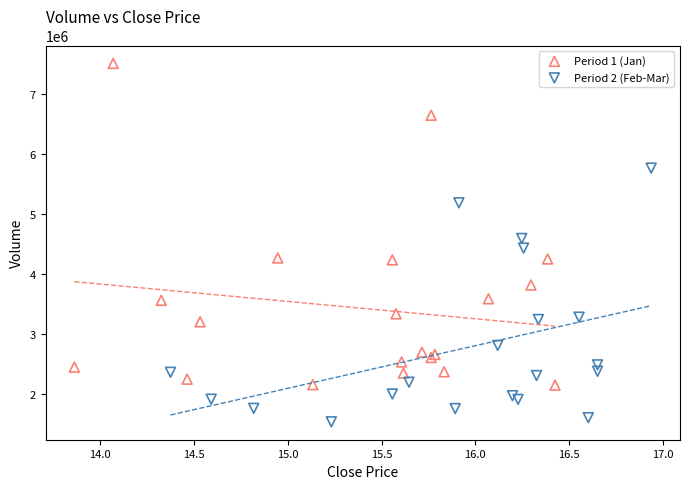

Which series contains the lowest Y value?

Period 2 (Feb-Mar)